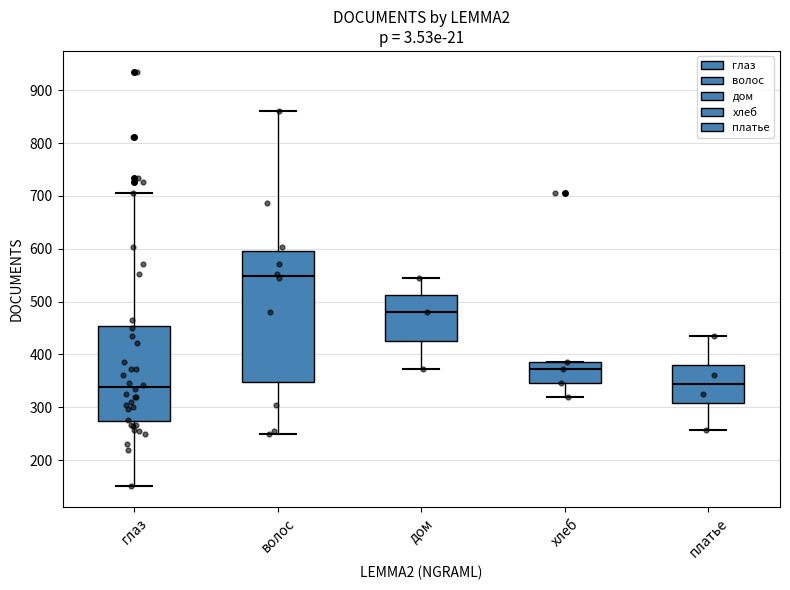

Which box is the tallest, from its lower edge to its upper edge?

волос